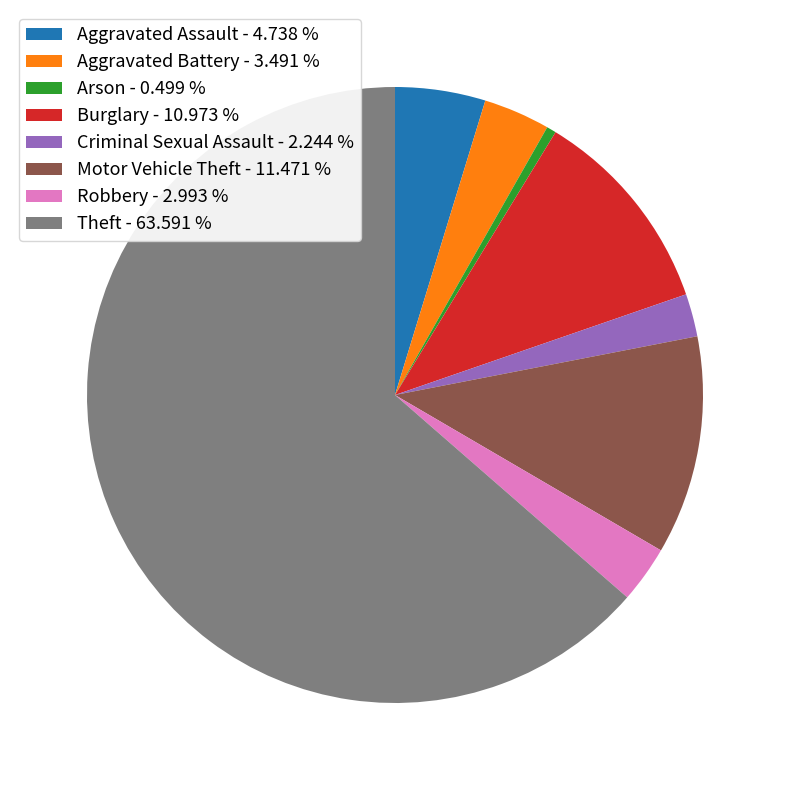

Do Burglary and Theft together represent more than half of the pie?

Yes